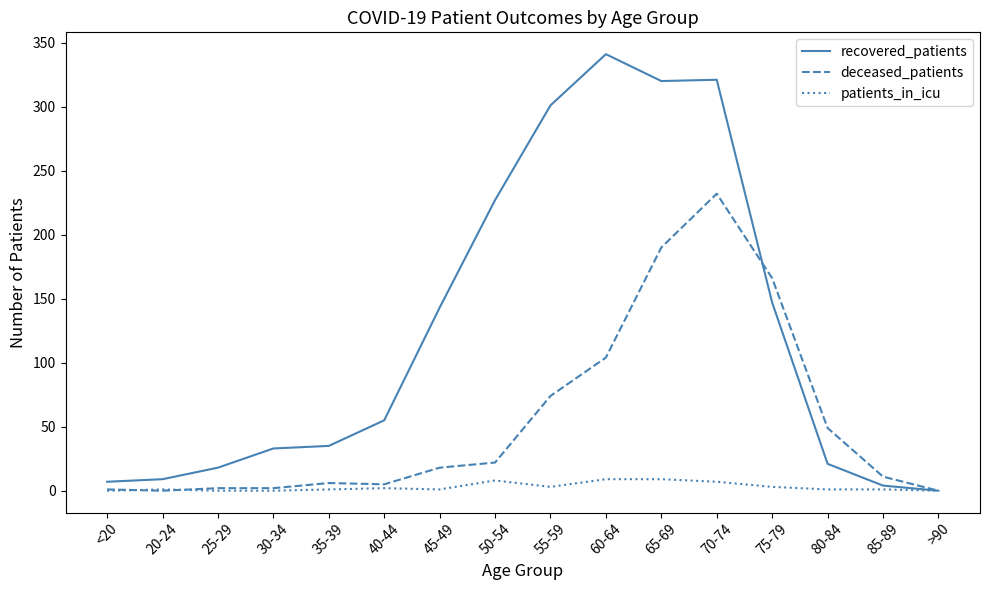

True or false: patients_in_icu has a value of 9 at 65-69.

True